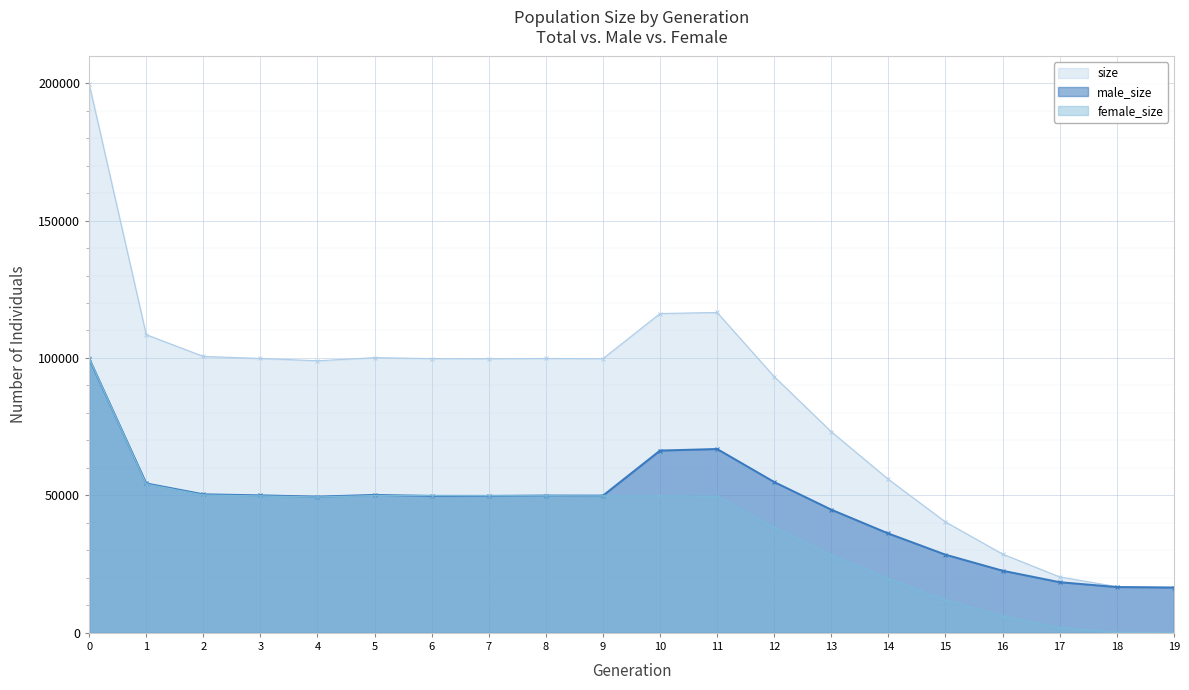

What is the highest value of the size series?

199688